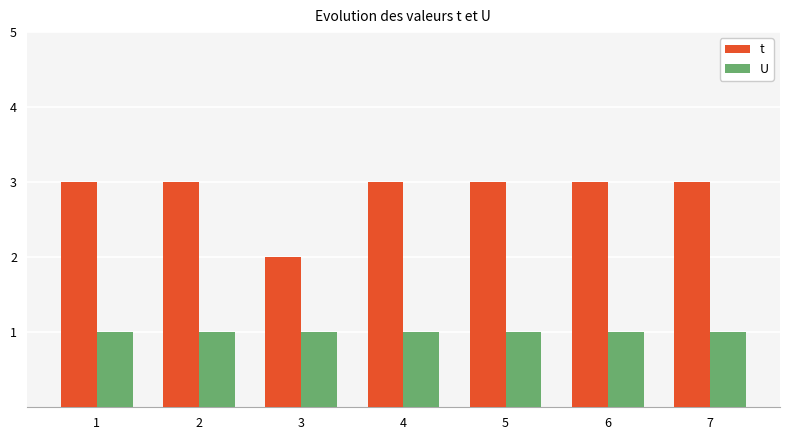

What is the average value of the t series?

3